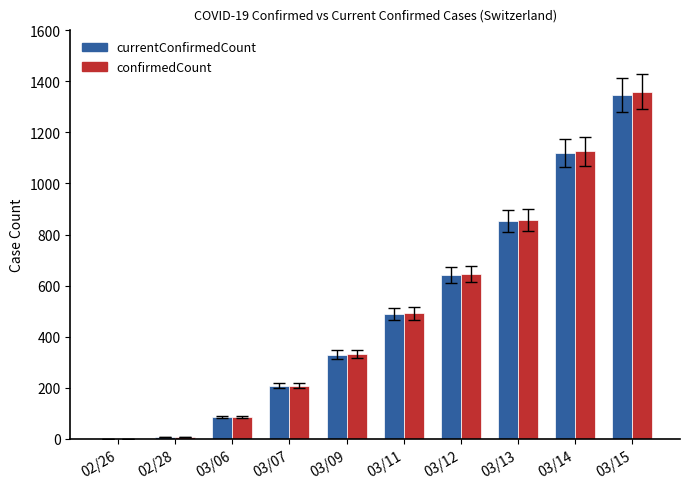

What is the sum of all currentConfirmedCount values?

5075